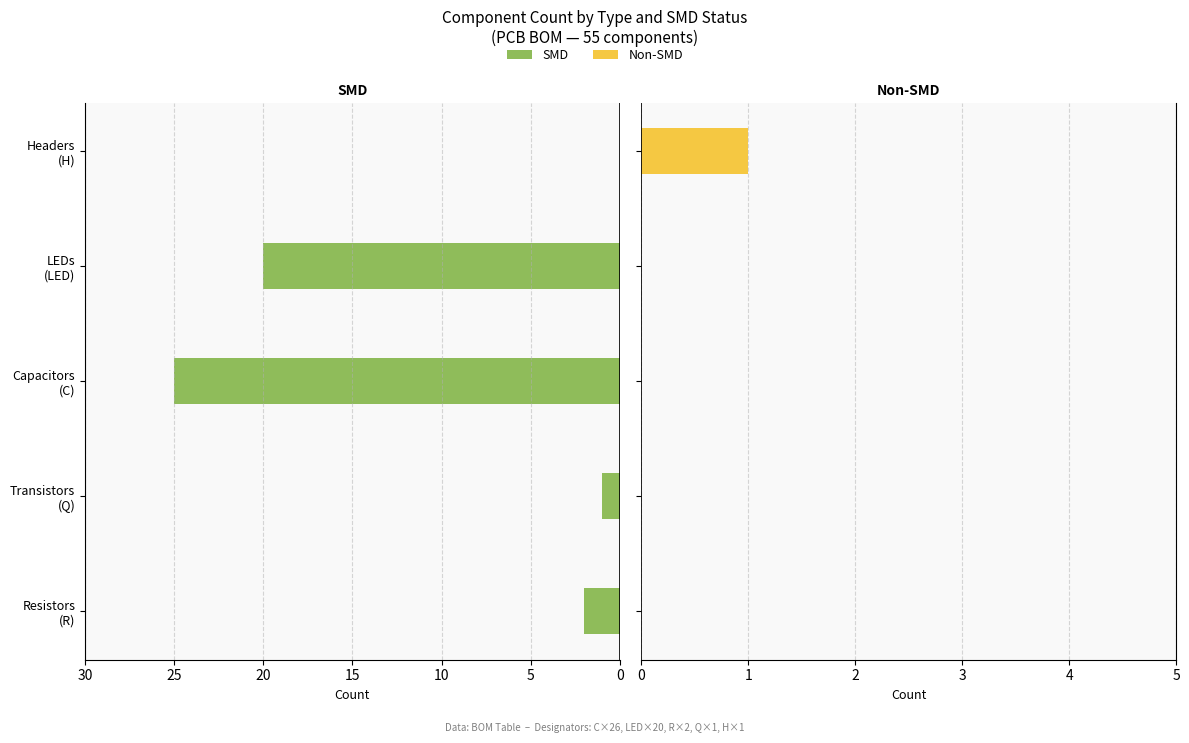

Reading left to right, transcribe all the data shown in this chart.

SMD: 2	1	25	20	0
Non-SMD: 0	0	0	0	1